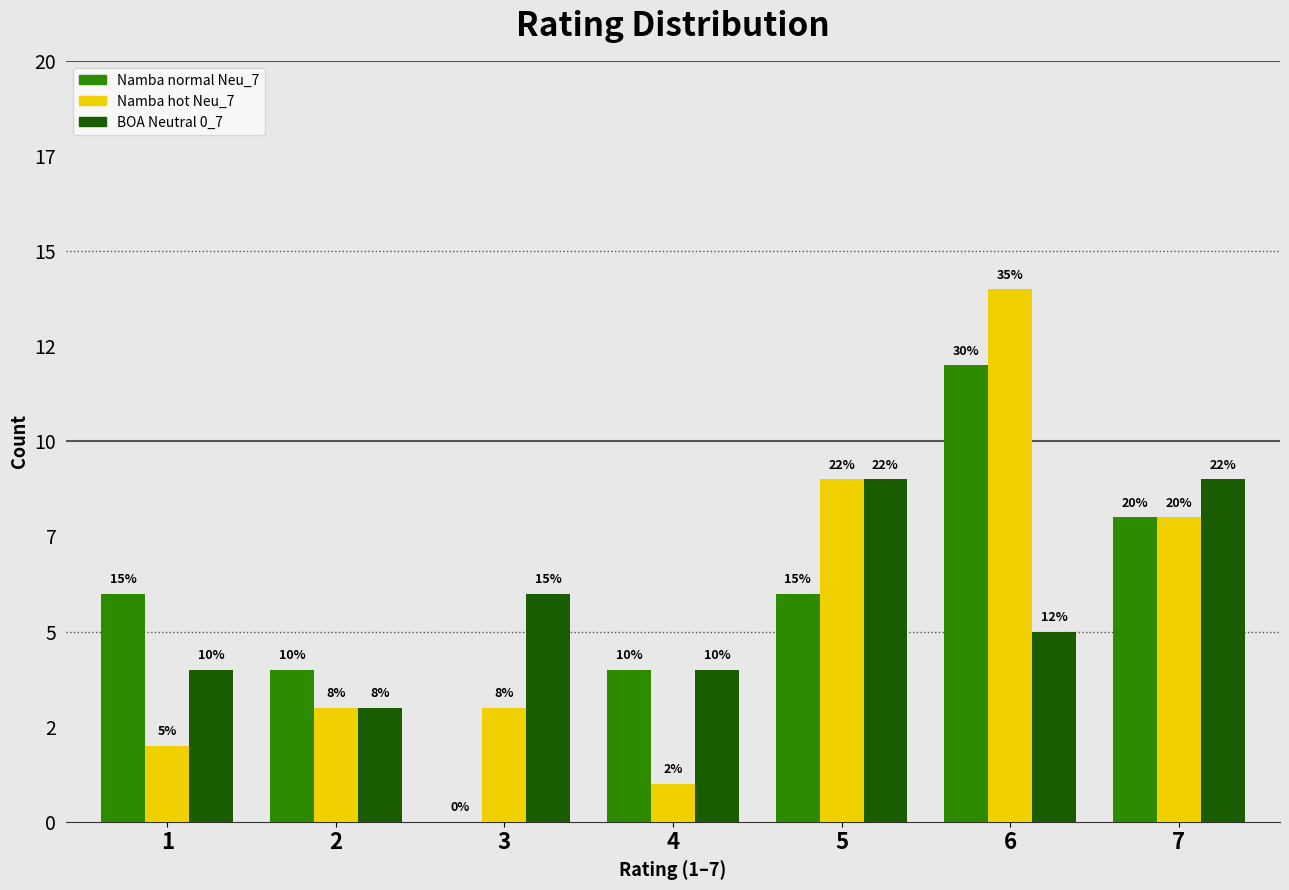

Are the bars horizontal?

No